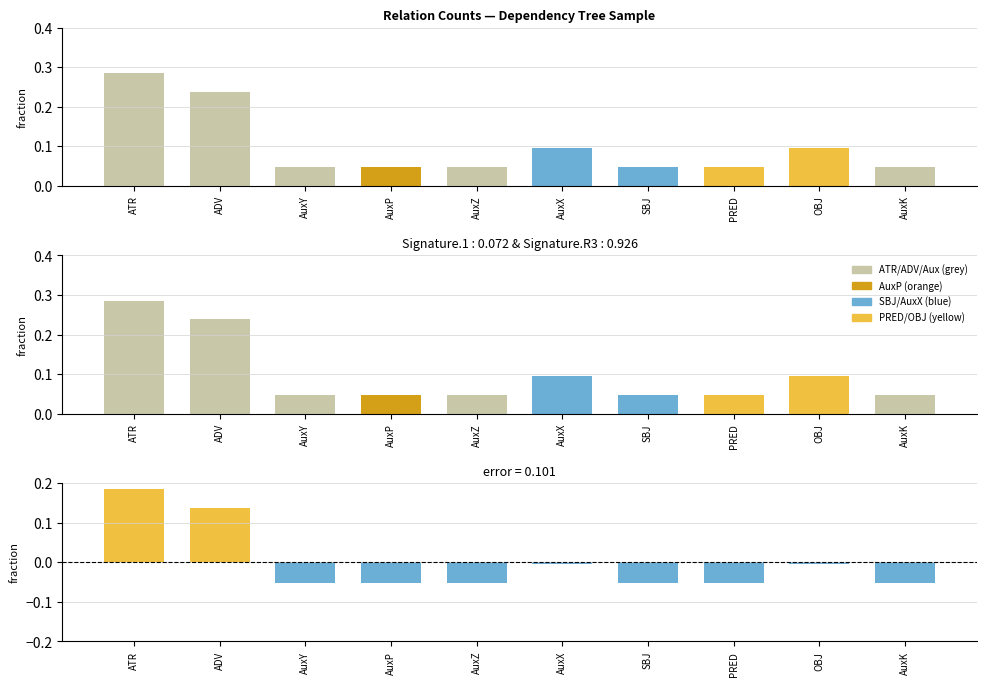

Rank the categories by value from highest to lowest.

ATR, ADV, AuxX, OBJ, AuxY, AuxP, AuxZ, SBJ, PRED, AuxK